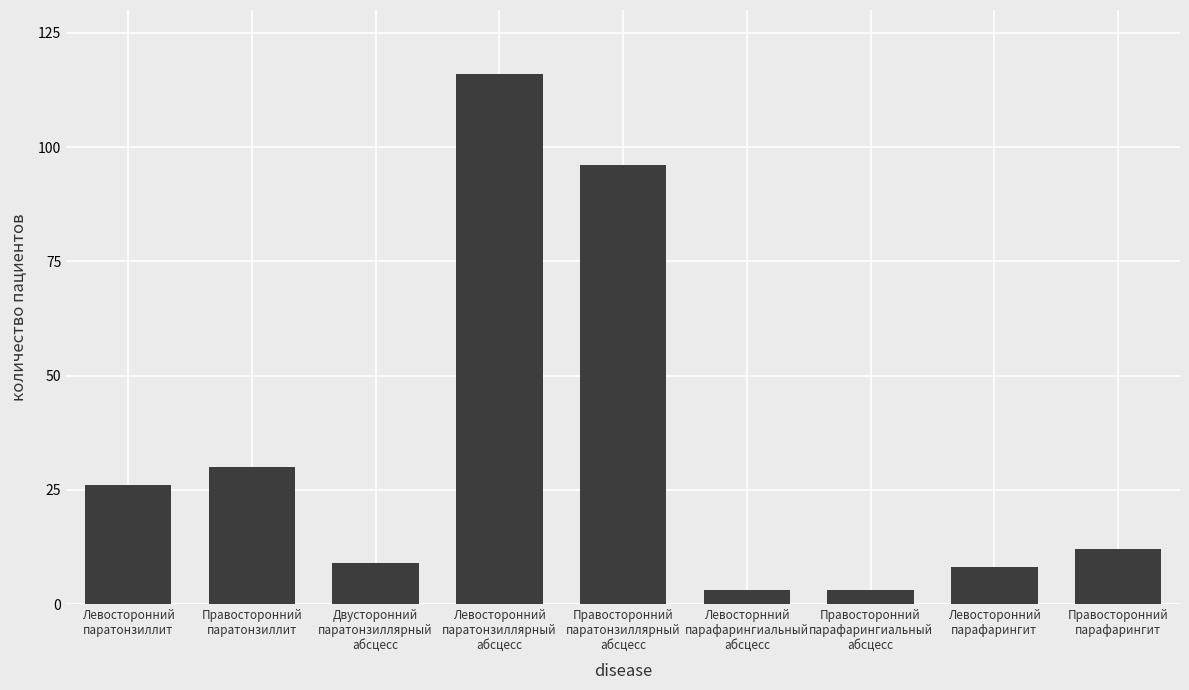

What is the label of the 1st bar from the left?

Левосторонний
паратонзиллит